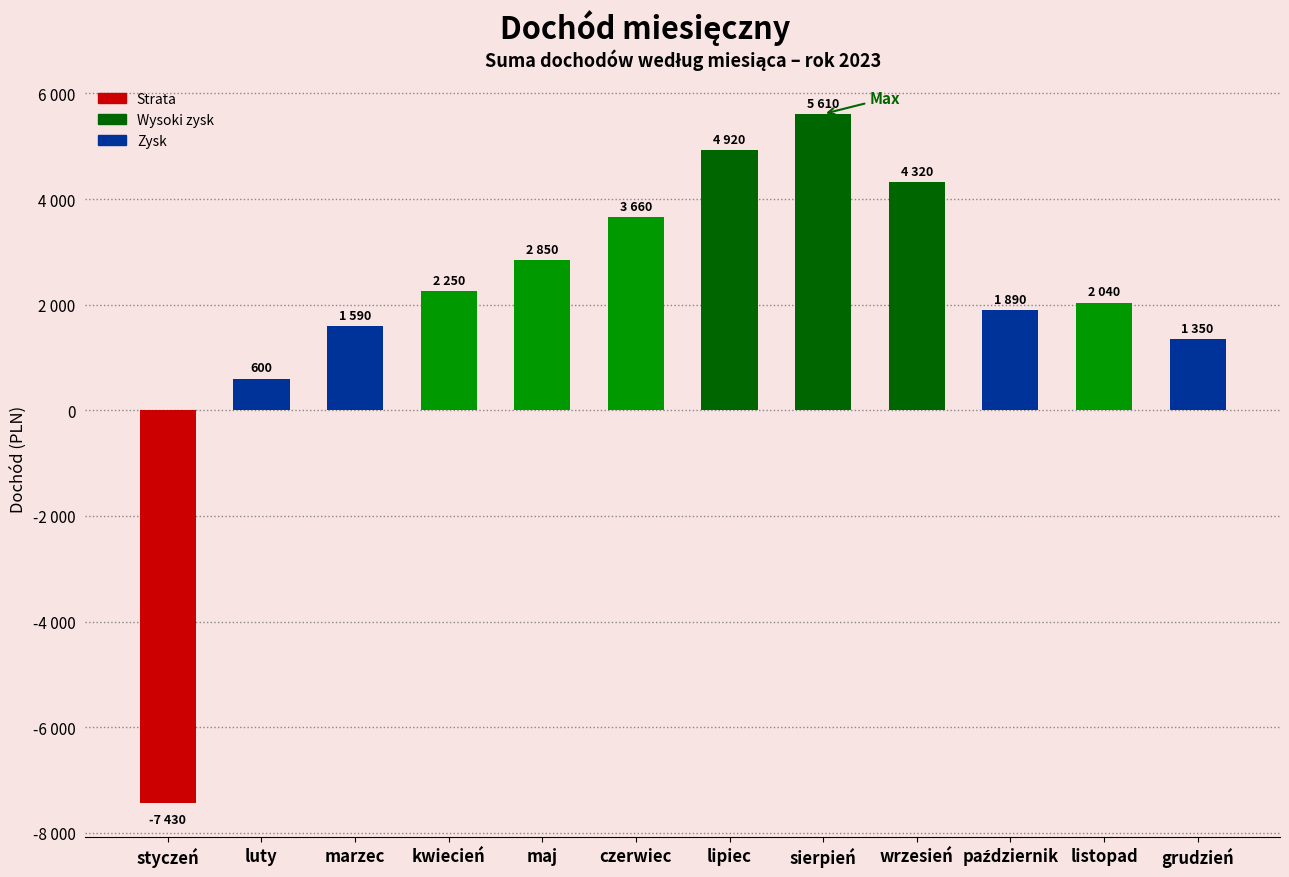

List the labels in order of value, smallest first.

styczeń, luty, grudzień, marzec, październik, listopad, kwiecień, maj, czerwiec, wrzesień, lipiec, sierpień